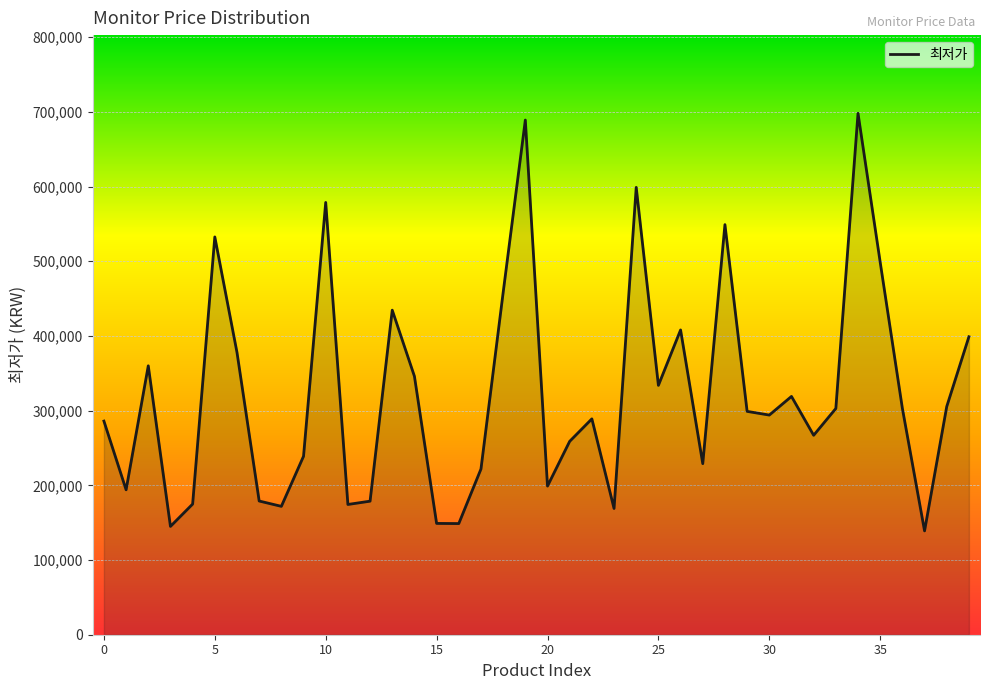

True or false: there are more than 2 points higher than both neighbors.

True